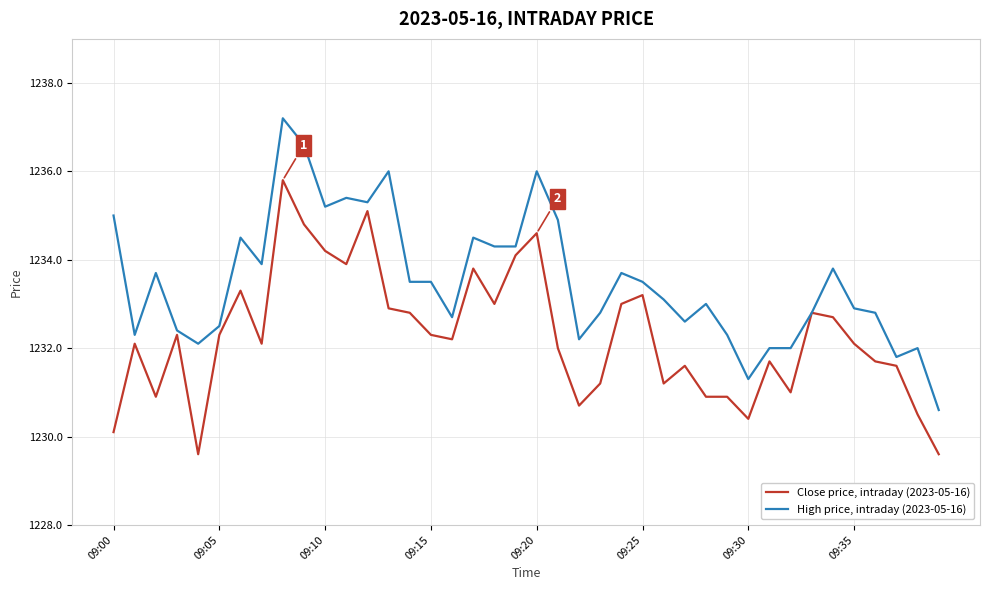

Which series has the widest spread of values?

High price, intraday (2023-05-16)